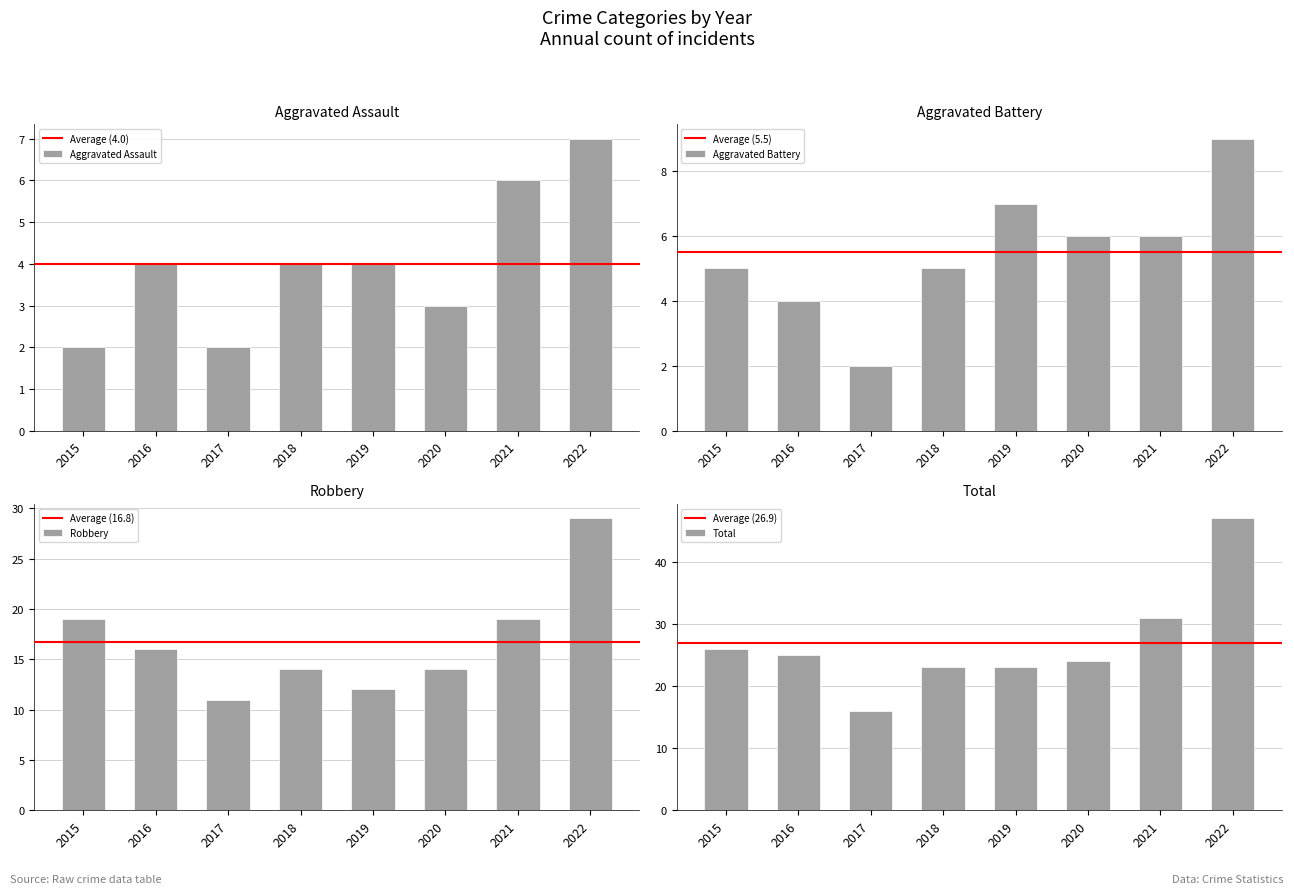

Rank the series by their maximum value, from highest to lowest.

Total, Robbery, Aggravated Battery, Aggravated Assault